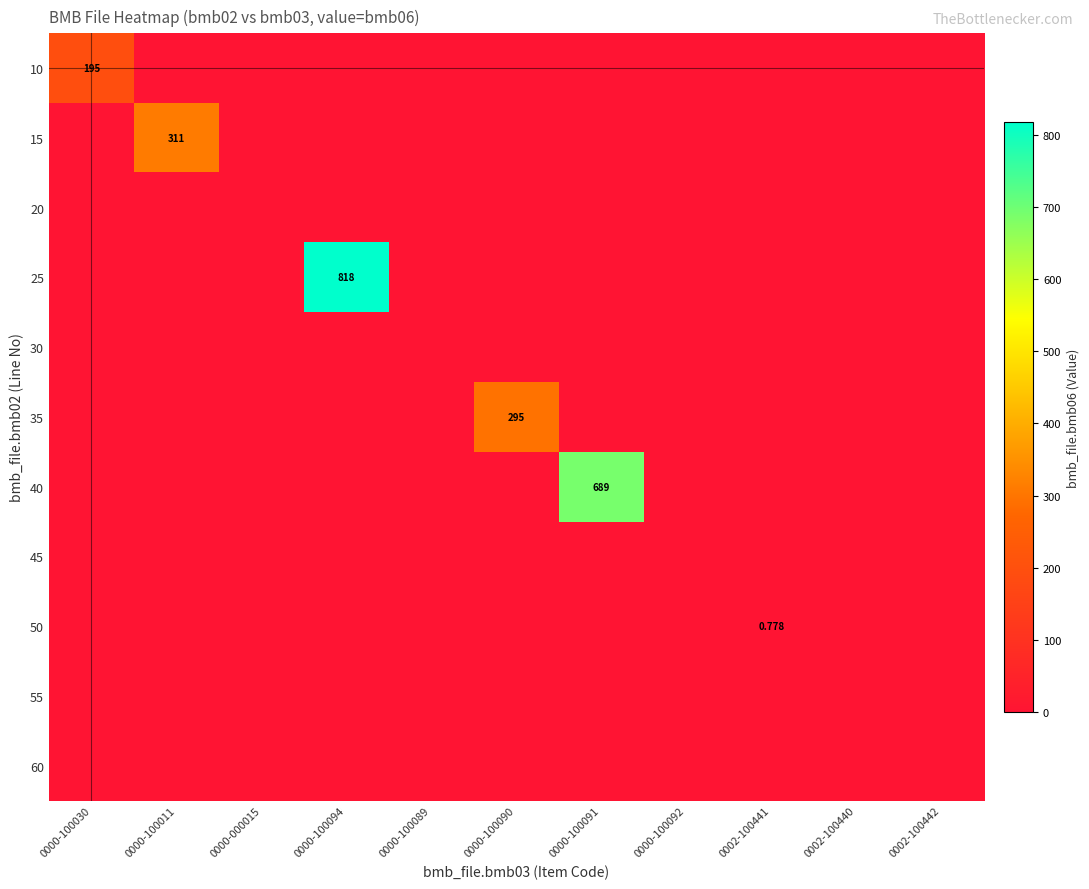

At which category is the sum across all series the highest?

0000-100094